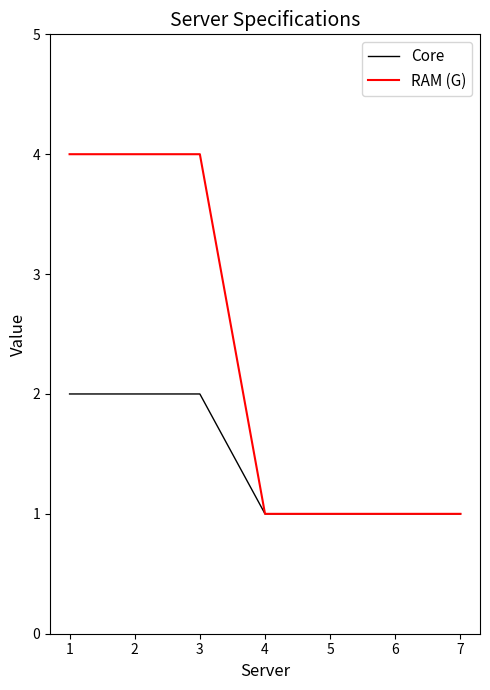

Reading left to right, list all the values displayed in this chart.

Core: 2	2	2	1	1	1	1
RAM (G): 4	4	4	1	1	1	1